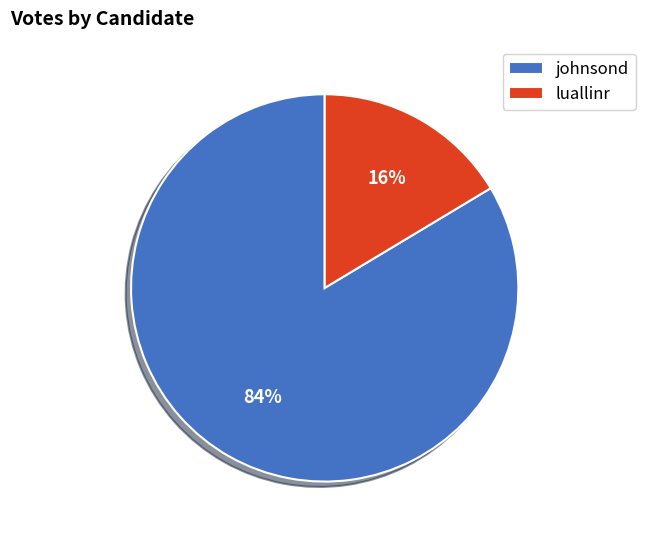

True or false: luallinr accounts for 25% of the total.

False